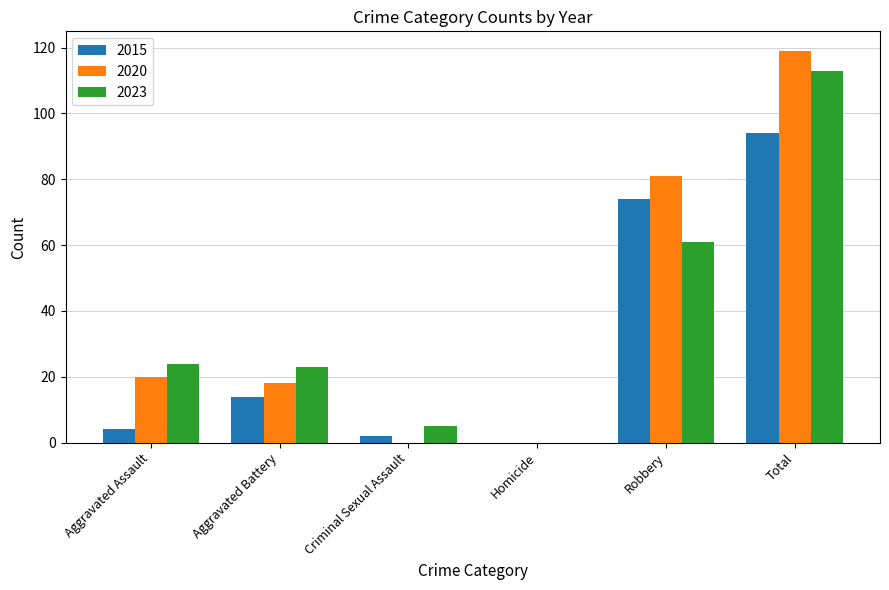

How many positive values does the 2023 series have?

5